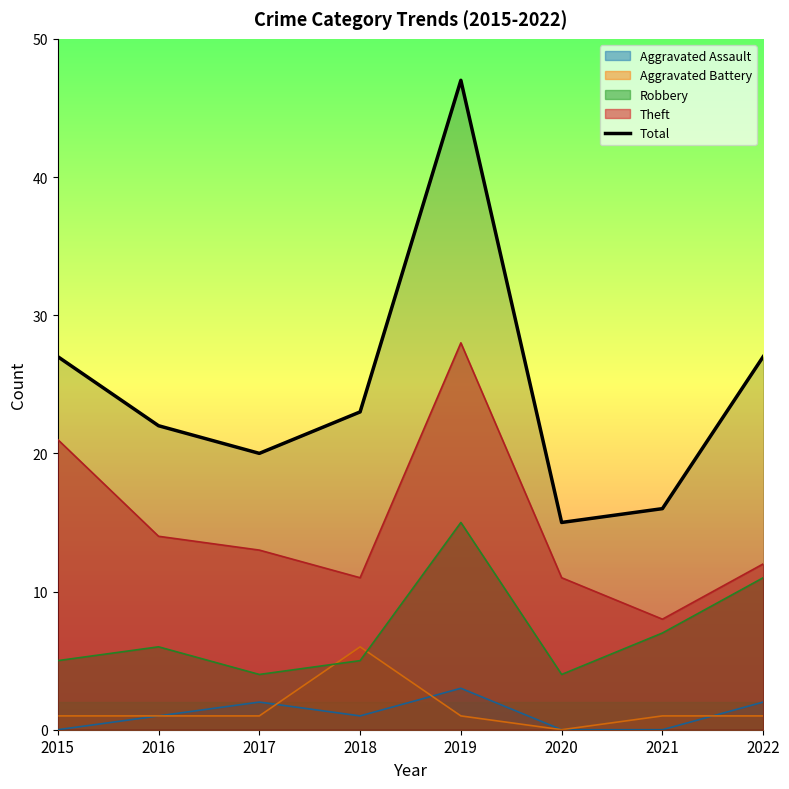

What is the average value?

25